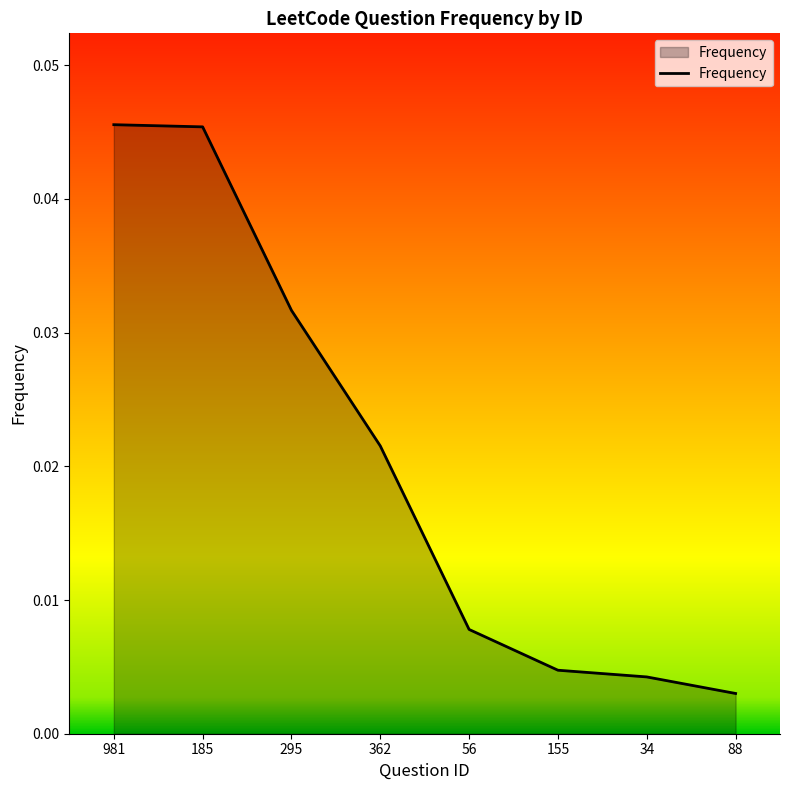

Between 34 and 362, which is larger?

362